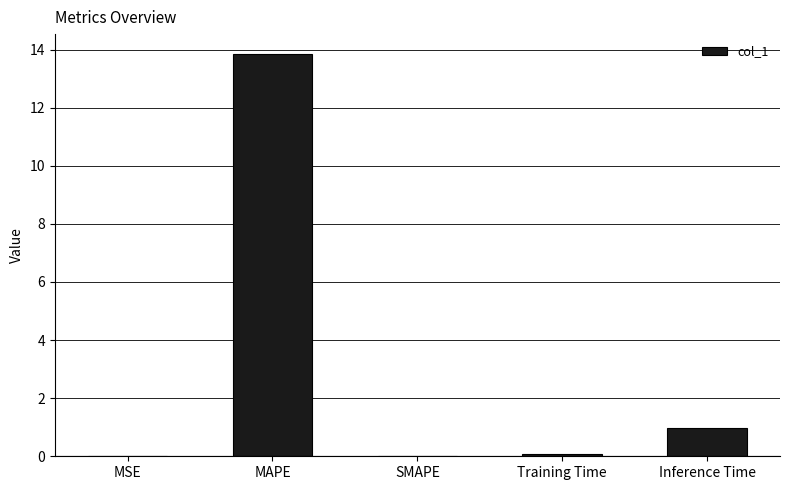

At which label is the value closest to 6?

Inference Time